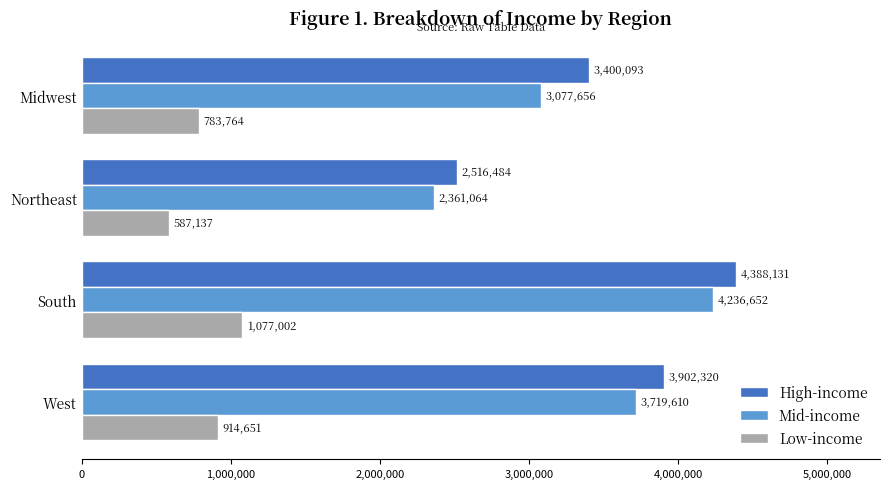

Is the value of High-income at South greater than the value of Low-income at West?

Yes